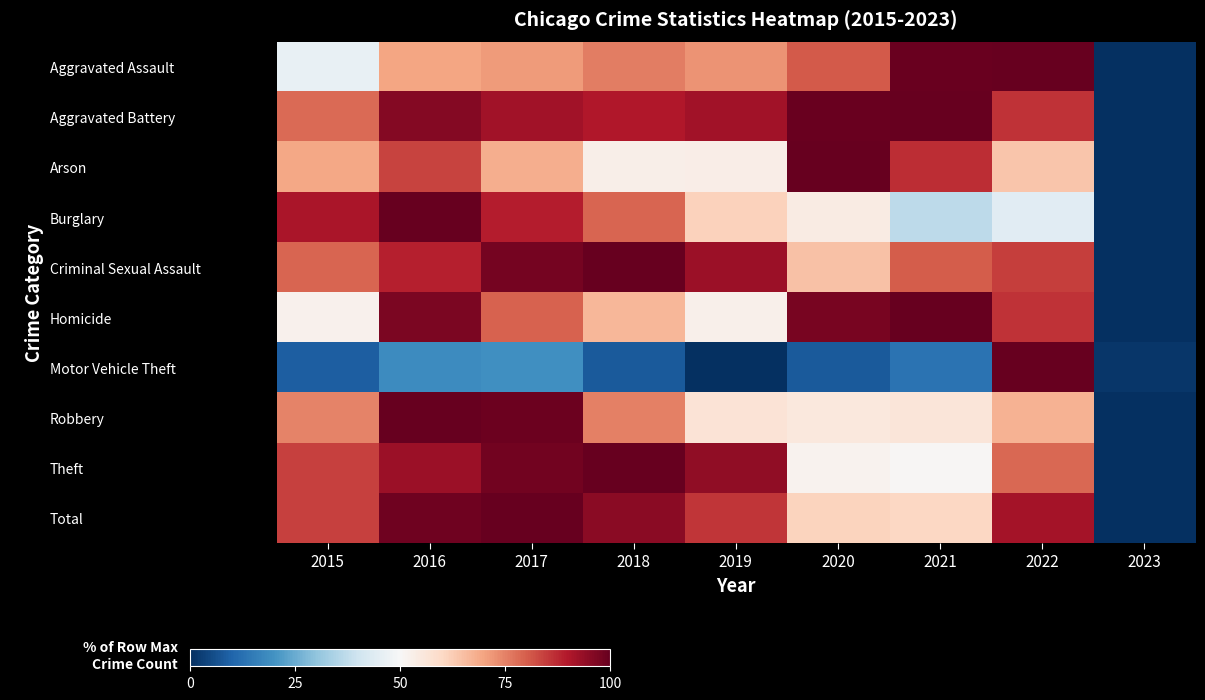

Reading right to left, list all the values displayed in this chart.

Aggravated Assault: 2023=0.0	2022=100.0	2021=99.4	2020=80.5	2019=72.4	2018=75.5	2017=71.4	2016=69.9	2015=46.1
Aggravated Battery: 2023=0.0	2022=86.0	2021=100.0	2020=99.5	2019=92.0	2018=90.0	2017=91.8	2016=95.7	2015=78.4
Arson: 2023=0.0	2022=64.0	2021=86.8	2020=100.0	2019=53.4	2018=52.7	2017=68.4	2016=84.0	2015=69.2
Burglary: 2023=0.0	2022=44.5	2021=36.7	2020=54.1	2019=61.5	2018=78.9	2017=89.3	2016=100.0	2015=90.8
Criminal Sexual Assault: 2023=0.0	2022=84.6	2021=80.4	2020=64.6	2019=93.0	2018=100.0	2017=97.7	2016=88.9	2015=78.9
Homicide: 2023=0.0	2022=86.2	2021=100.0	2020=97.4	2019=52.6	2018=66.7	2017=79.5	2016=97.2	2015=52.2
Motor Vehicle Theft: 2023=1.2	2022=100.0	2021=13.0	2020=7.9	2019=0.0	2018=8.1	2017=19.3	2016=18.5	2015=8.8
Robbery: 2023=0.0	2022=67.5	2021=56.1	2020=55.4	2019=56.9	2018=75.2	2017=99.1	2016=100.0	2015=74.8
Theft: 2023=0.0	2022=78.8	2021=50.6	2020=51.7	2019=94.4	2018=100.0	2017=98.2	2016=92.6	2015=84.0
Total: 2023=0.0	2022=91.6	2021=60.3	2020=61.2	2019=85.7	2018=95.2	2017=100.0	2016=98.5	2015=84.3